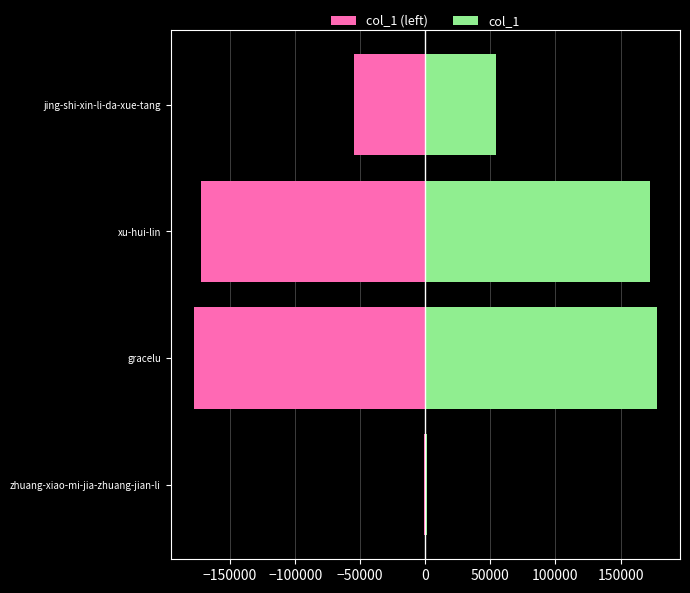

How many data points in col_1 (left) are less than -54515?

2